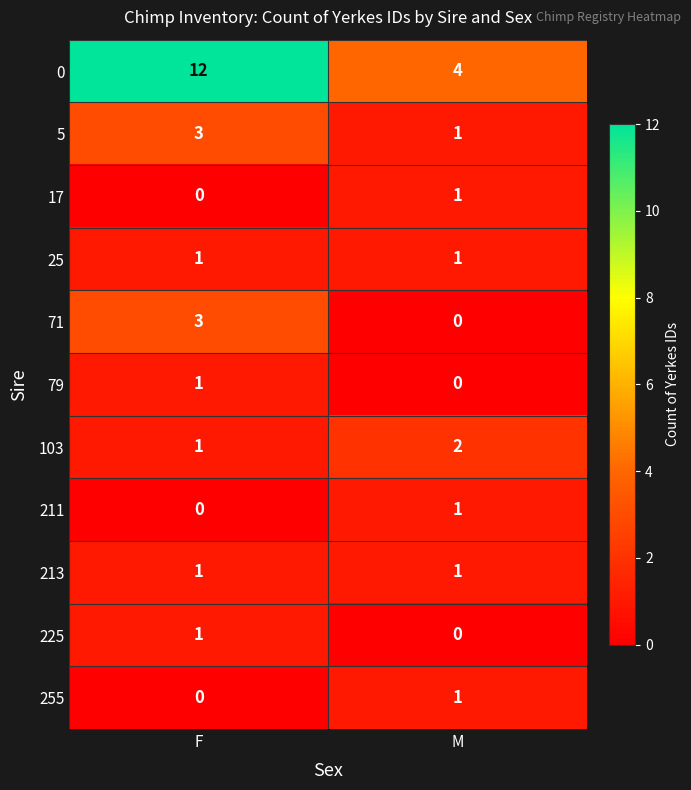

Where is 103 nearest to the value 1?

F